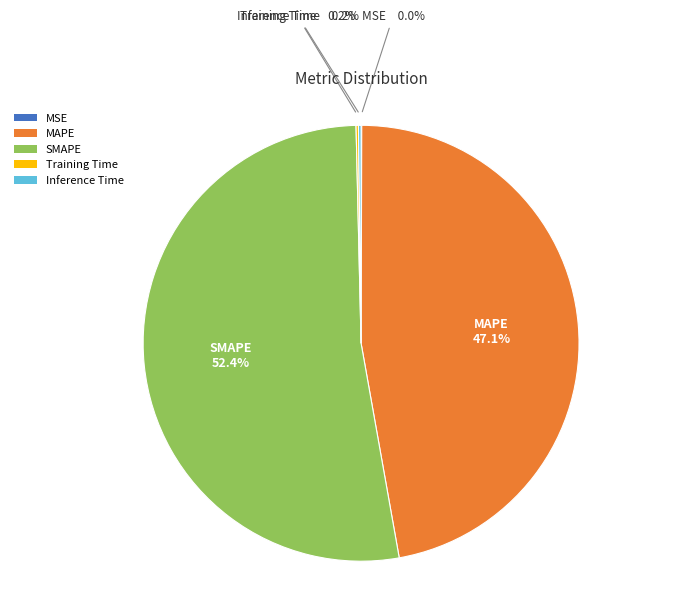

What is the largest slice in the pie chart?

SMAPE